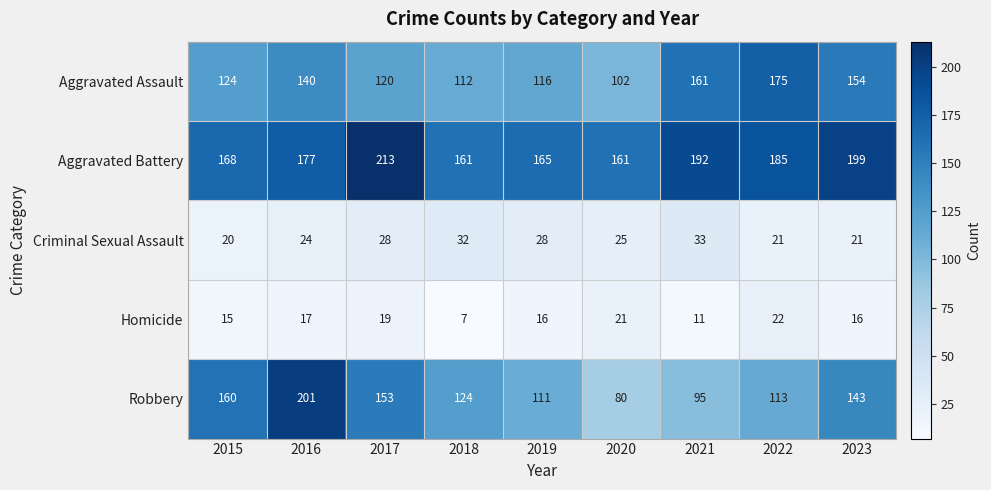

Which category has the highest value in the Aggravated Battery series?

2017